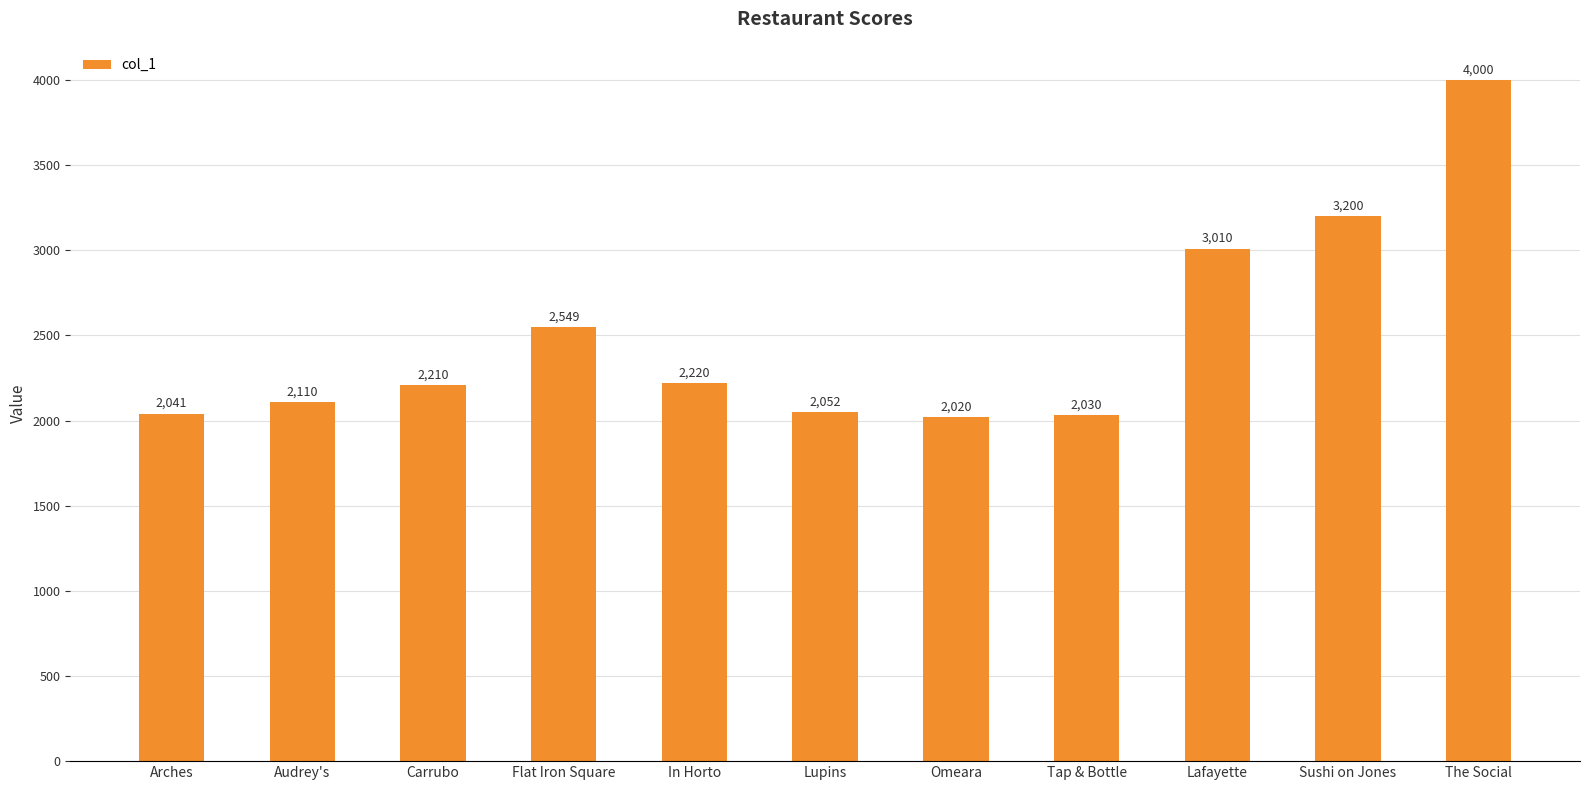

What is the difference between the second highest and minimum values?

1180